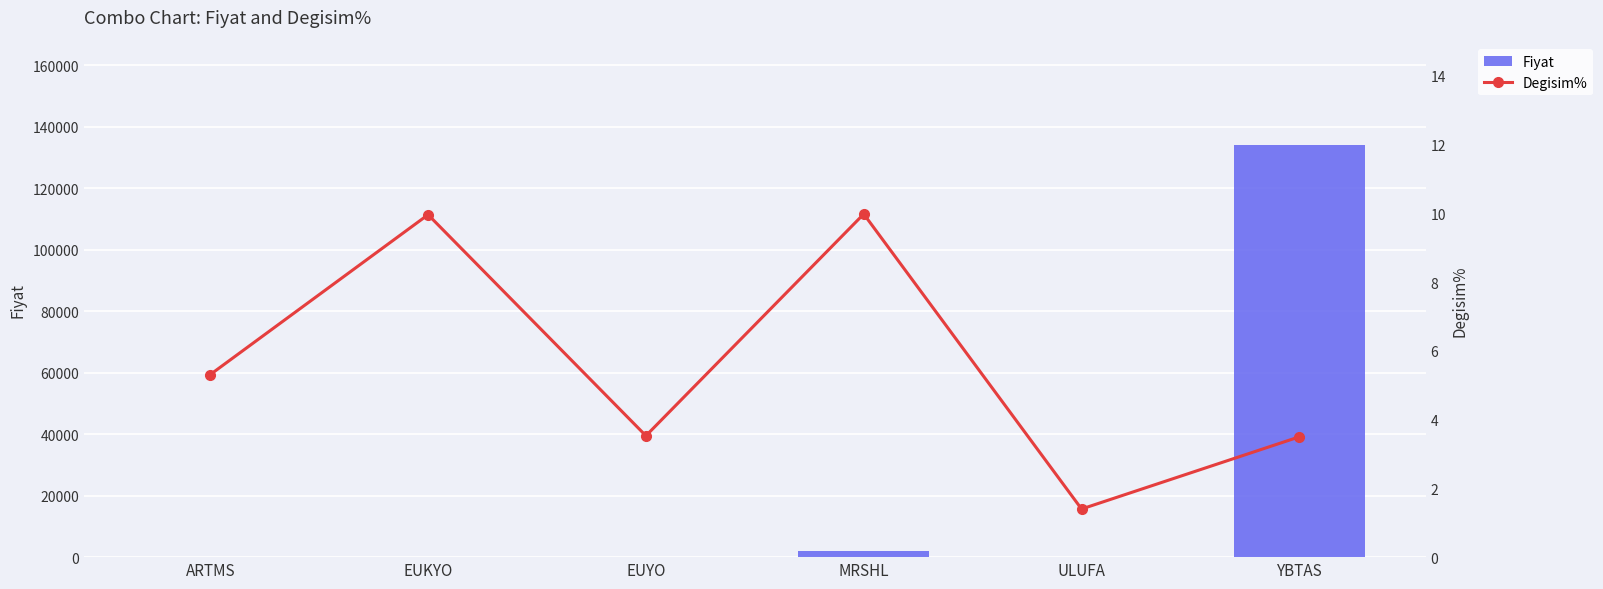

How many values in the Degisim% series are below 5?

3